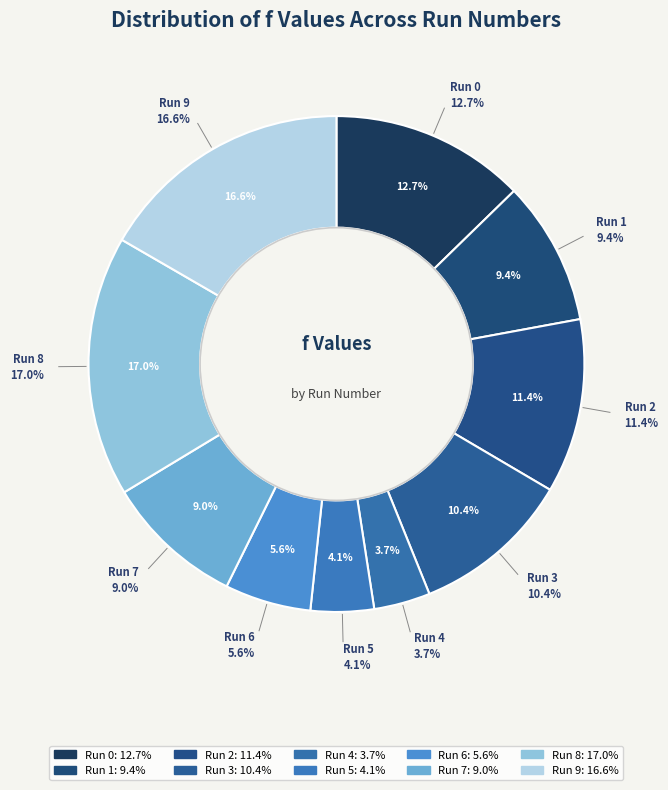

What is the smallest slice in the pie chart?

Run Number 4